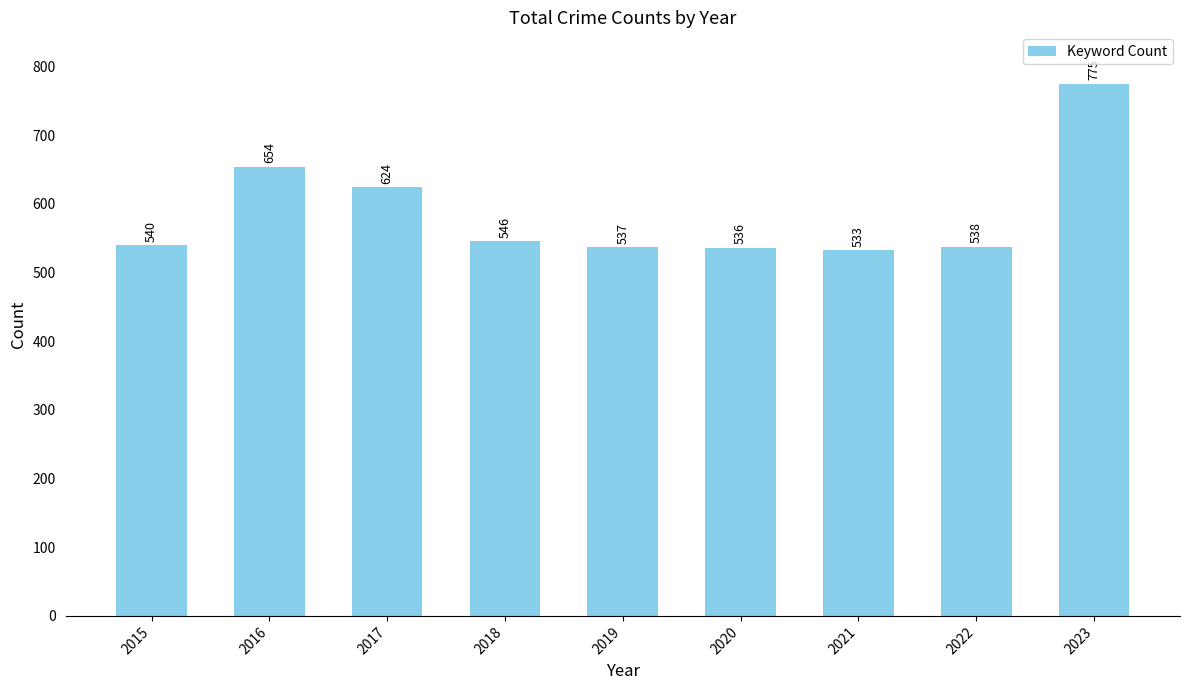

The value at 2015 is 540. True or false?

True